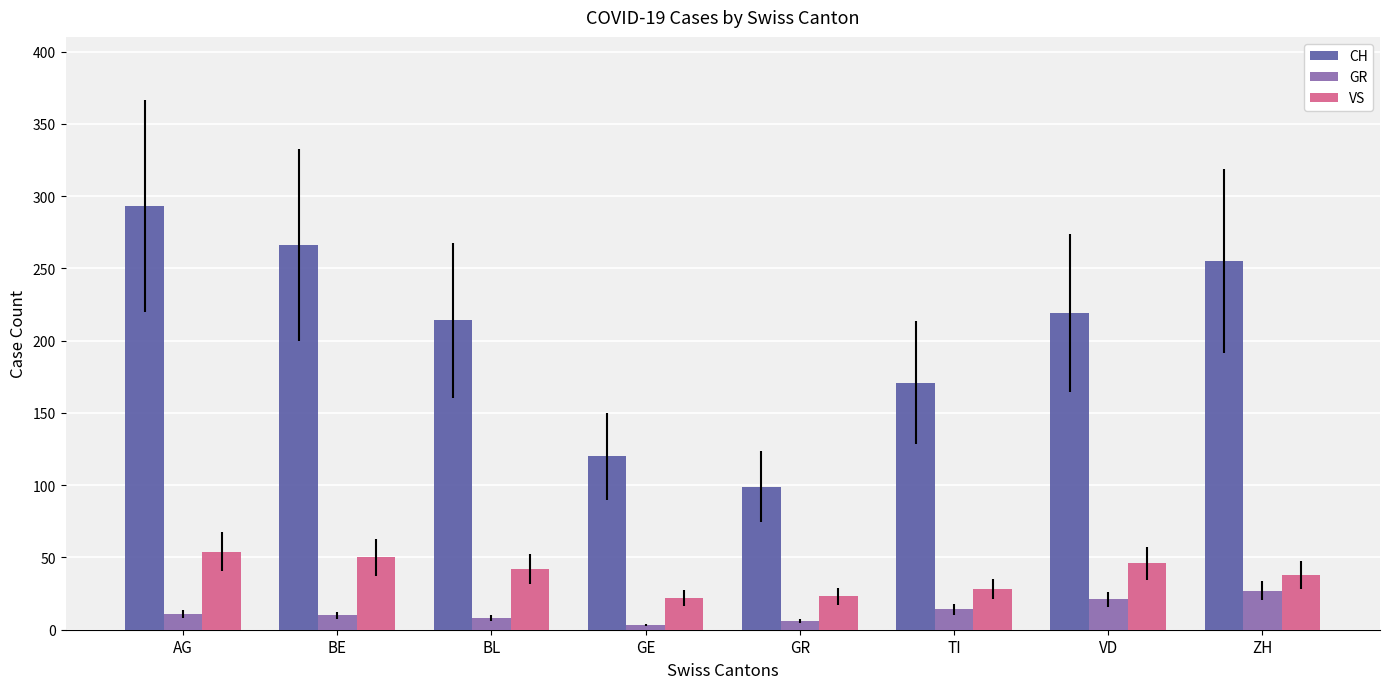

Is it true that GR equals 12 at ZH?

False